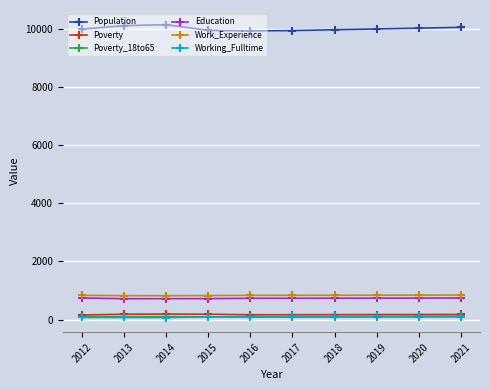

The value of Work_Experience at 2018 is 1382. True or false?

False